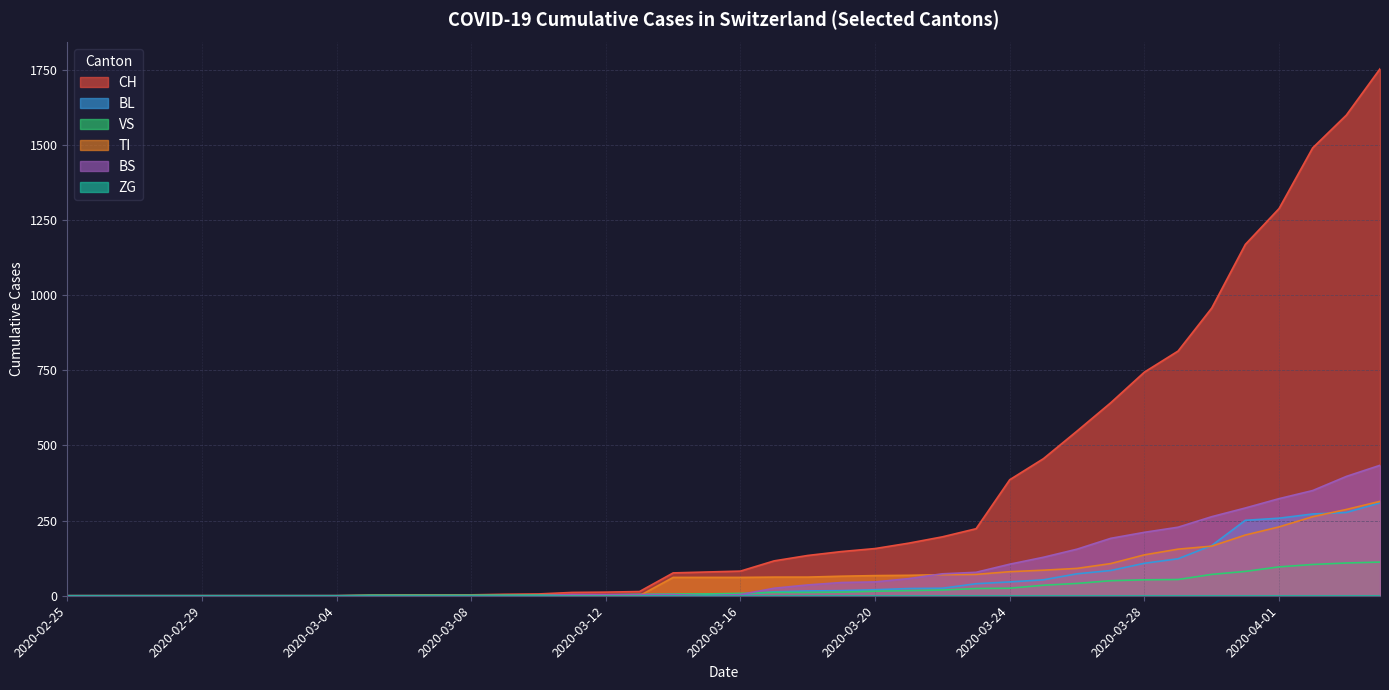

What is the label of the 34th point from the right?

2020-03-02